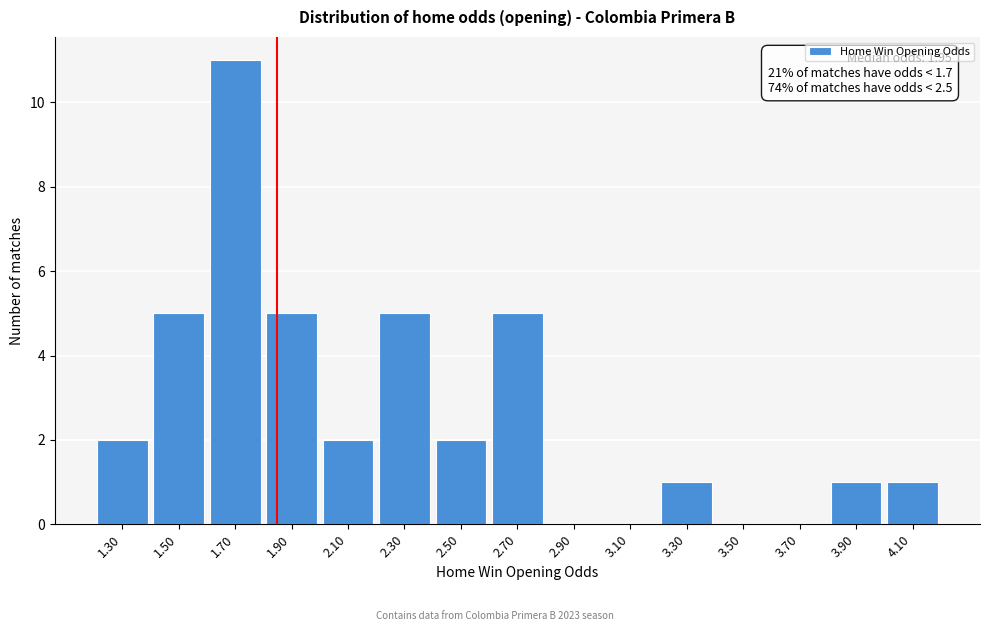

Reading left to right, extract all data points from this chart.

1.30=2	1.50=5	1.70=11	1.90=5	2.10=2	2.30=5	2.50=2	2.70=5	2.90=0	3.10=0	3.30=1	3.50=0	3.70=0	3.90=1	4.10=1